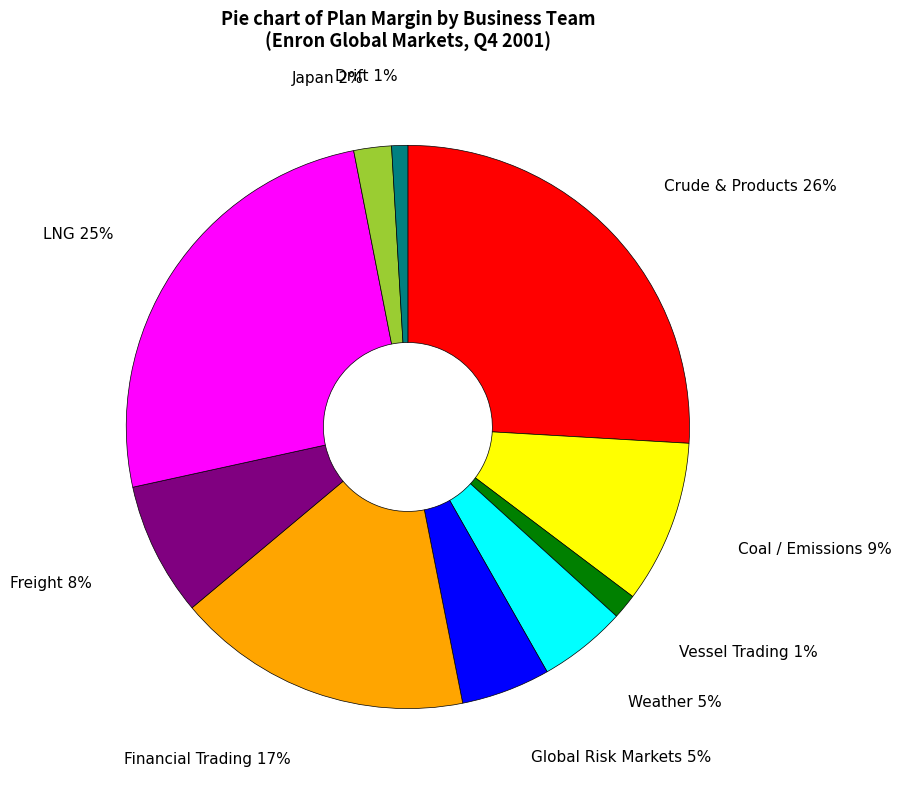

Does any single category account for the majority?

No